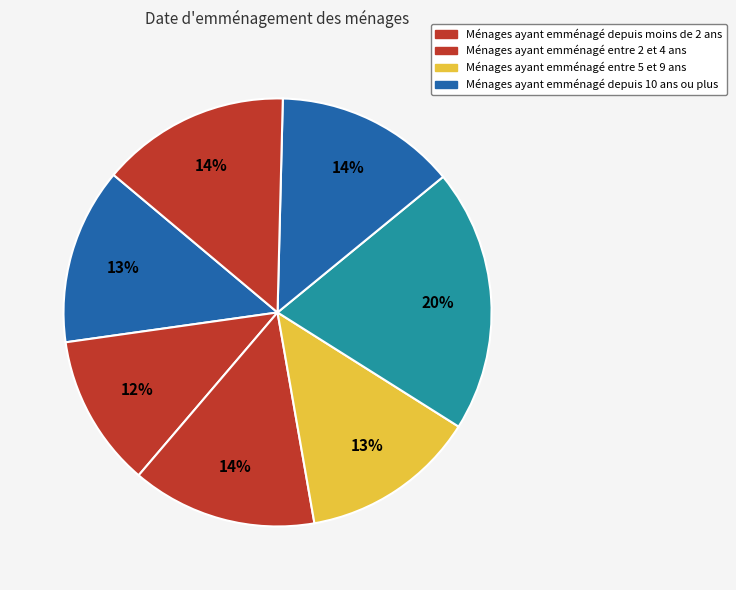

How many slices are in this pie chart?

7